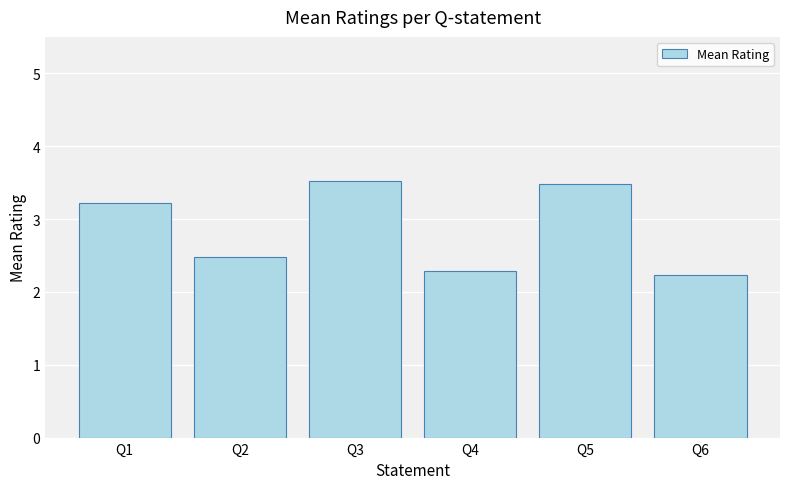

What is the approximate value at Q3?

3.5